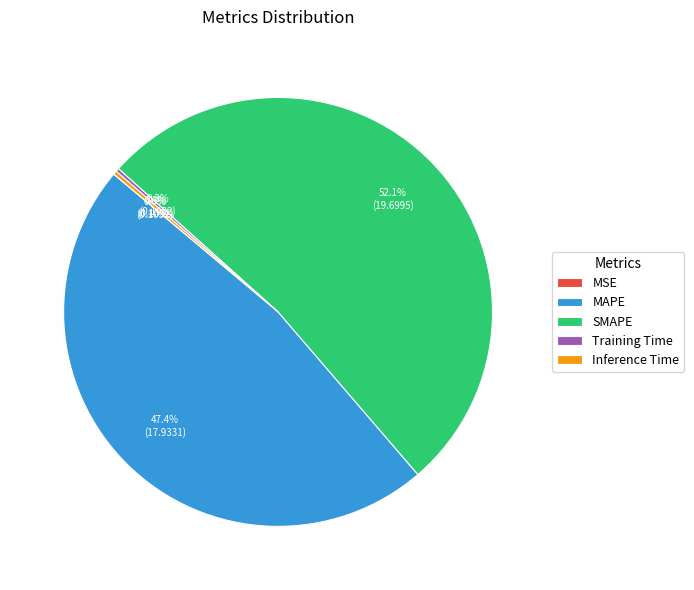

What is the largest slice in the pie chart?

SMAPE